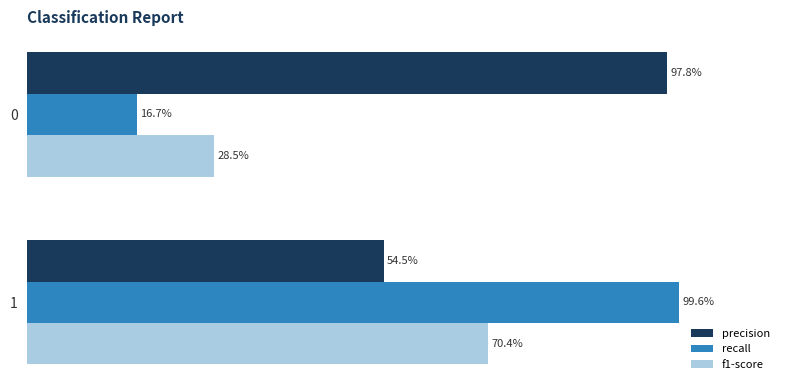

List the series in order of their peak value, highest first.

recall, precision, f1-score